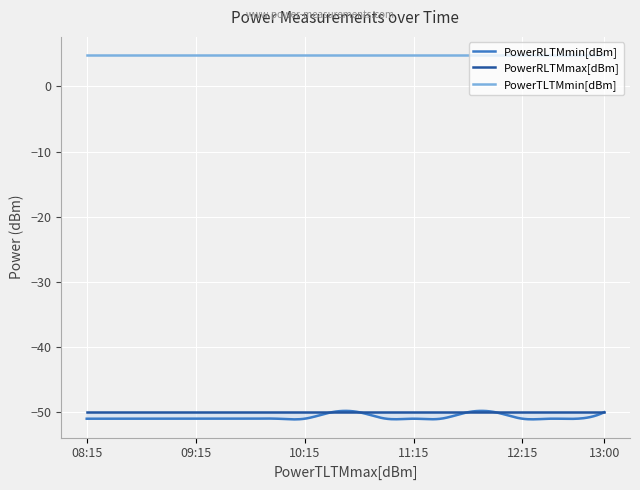

The value of PowerRLTMmin[dBm] at 09:00 is -89.8. True or false?

False